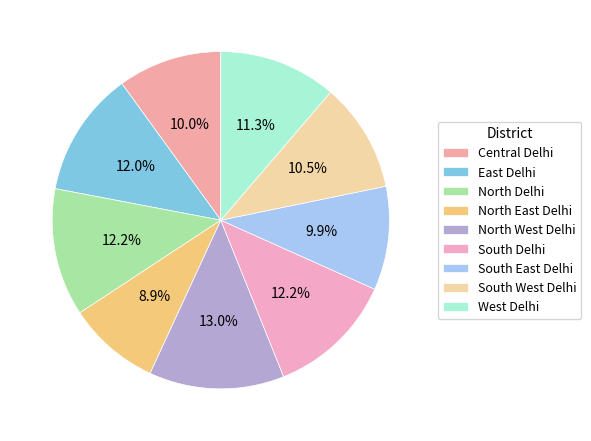

Which category has the smallest portion of the pie?

North East Delhi